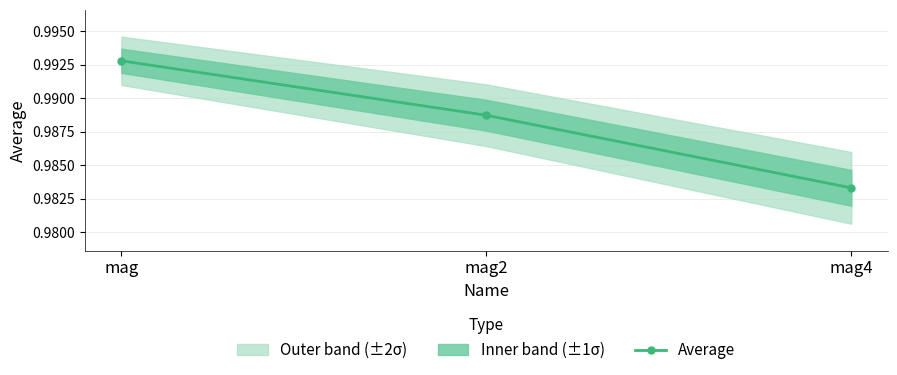

Rank the categories by value from lowest to highest.

mag4, mag2, mag